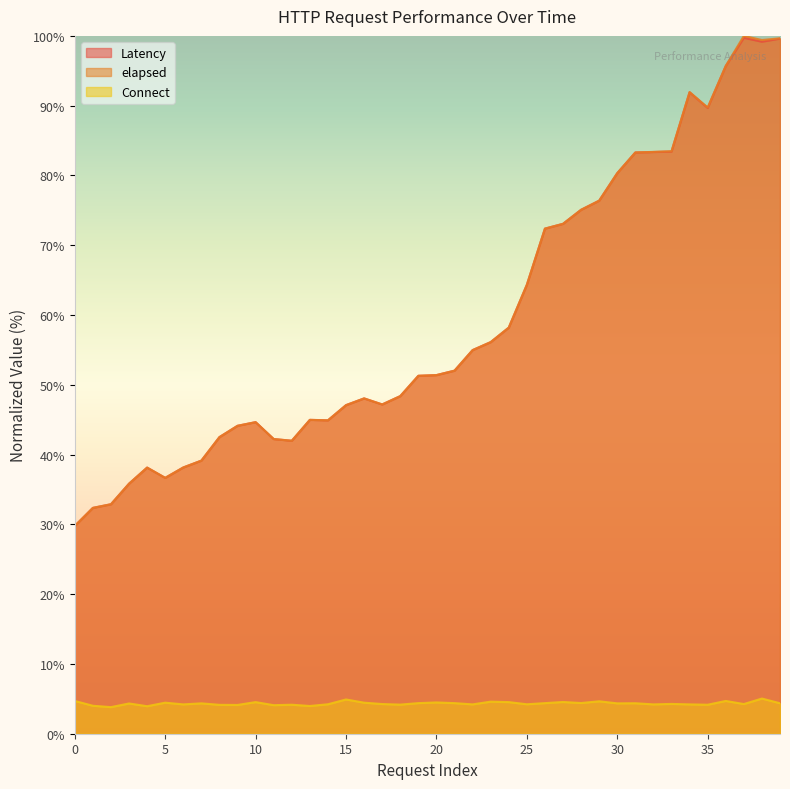

What are all the series names shown in the legend?

Latency, elapsed, Connect